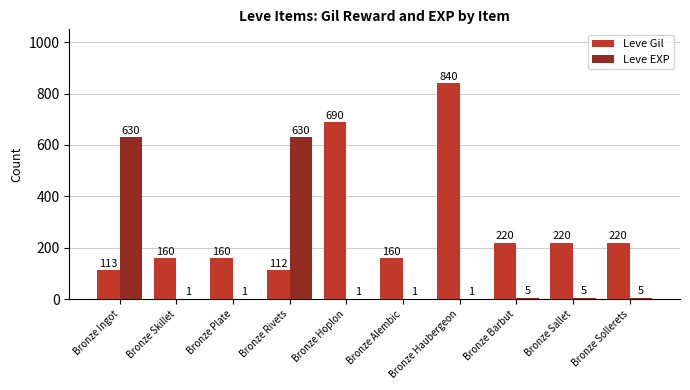

What is the maximum value for Leve EXP?

630